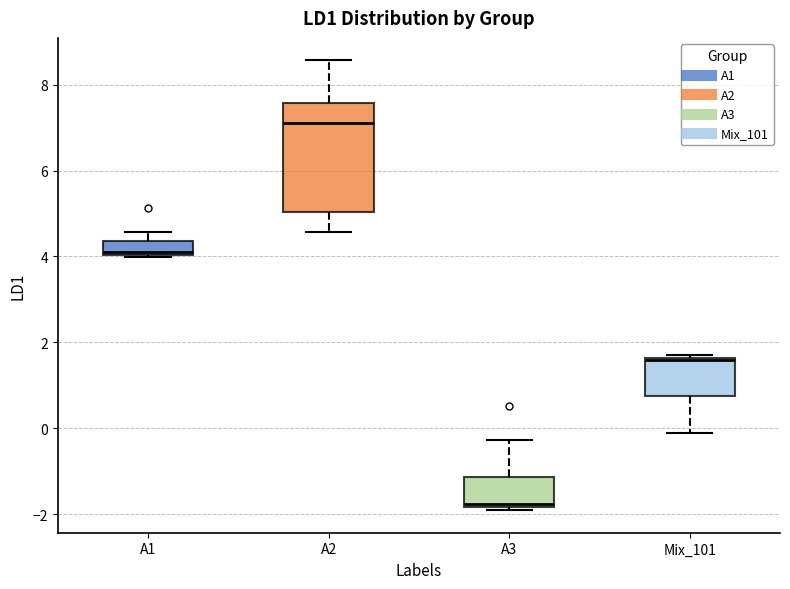

Where is the lower edge of the box for A3 on the y-axis? The values are not printed on the chart, so give them approximately, as read against the axis.

-1.8